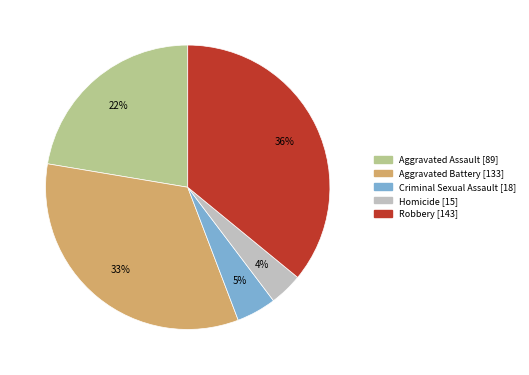

Rank the categories by value from lowest to highest.

Homicide [15], Criminal Sexual Assault [18], Aggravated Assault [89], Aggravated Battery [133], Robbery [143]